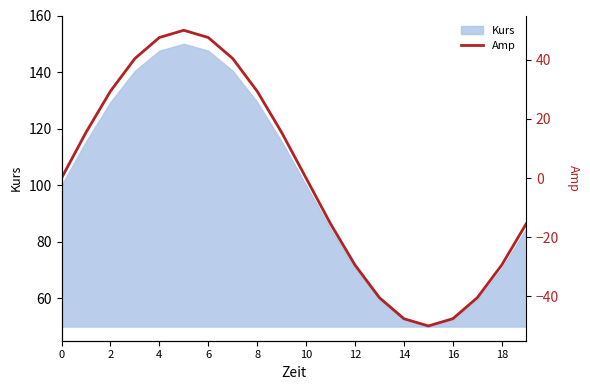

How many points are higher than both their immediate neighbors (excluding endpoints)?

1